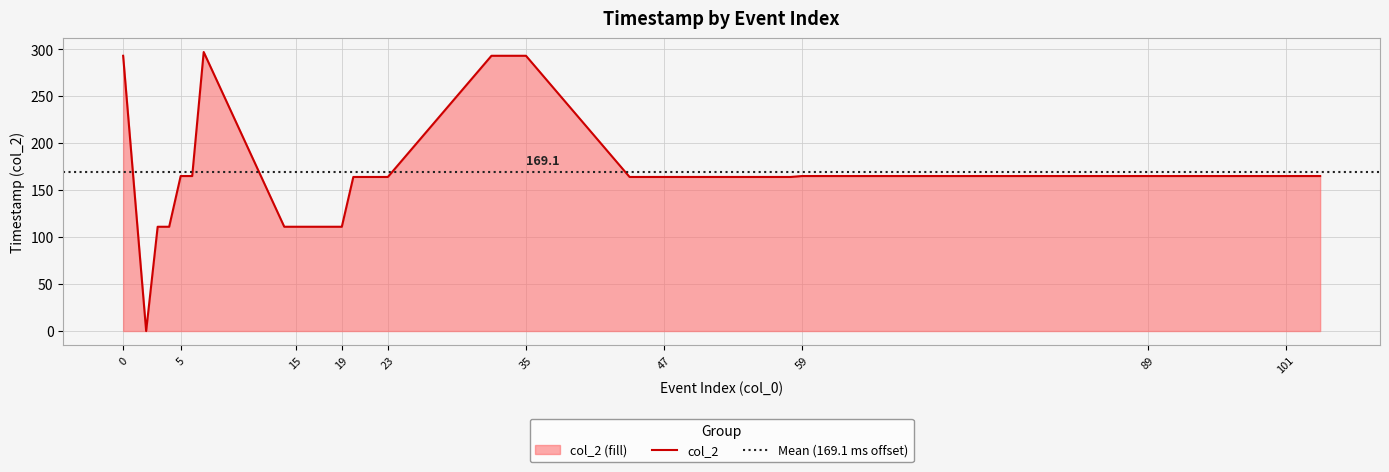

List the labels in order of value, smallest first.

2, 3, 4, 14, 15, 16, 17, 18, 19, 20, 21, 22, 23, 44, 45, 46, 47, 56, 57, 58, 5, 6, 59, 86, 87, 88, 89, 98, 99, 100, 101, 102, 103, 104, 0, 32, 33, 34, 35, 7